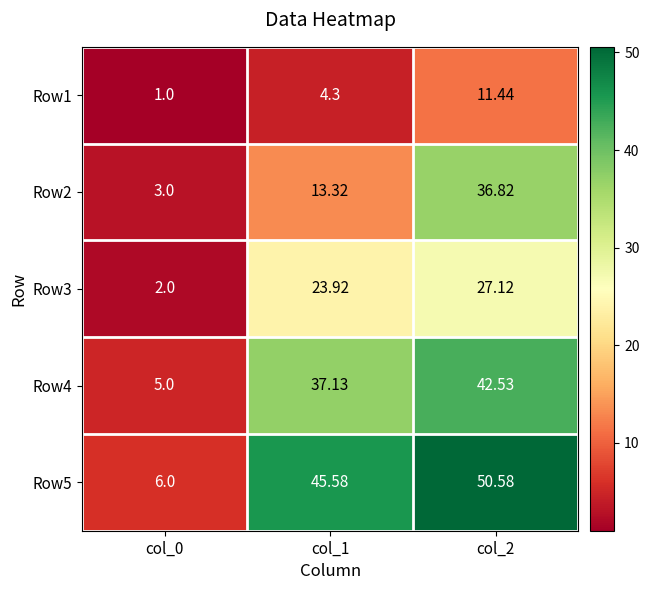

Rank the series by their maximum value, from lowest to highest.

Row1, Row3, Row2, Row4, Row5